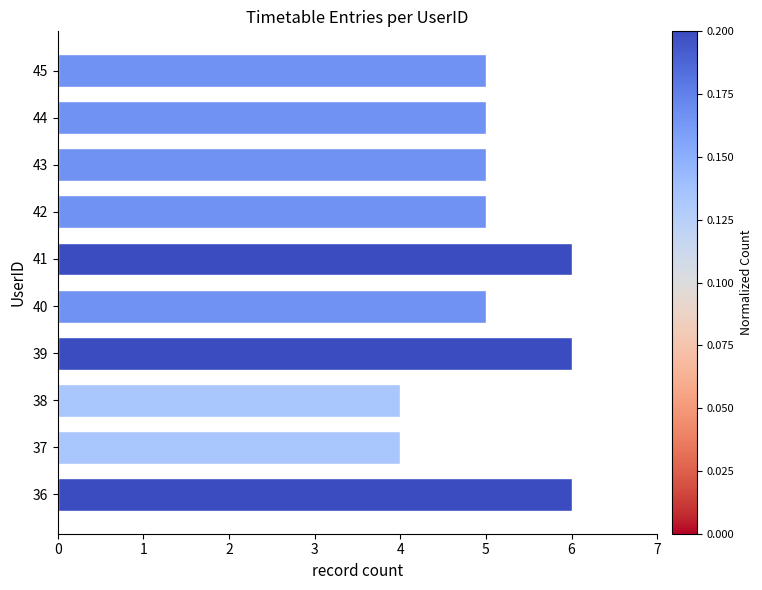

Is it true that the value at 45 is 8?

False